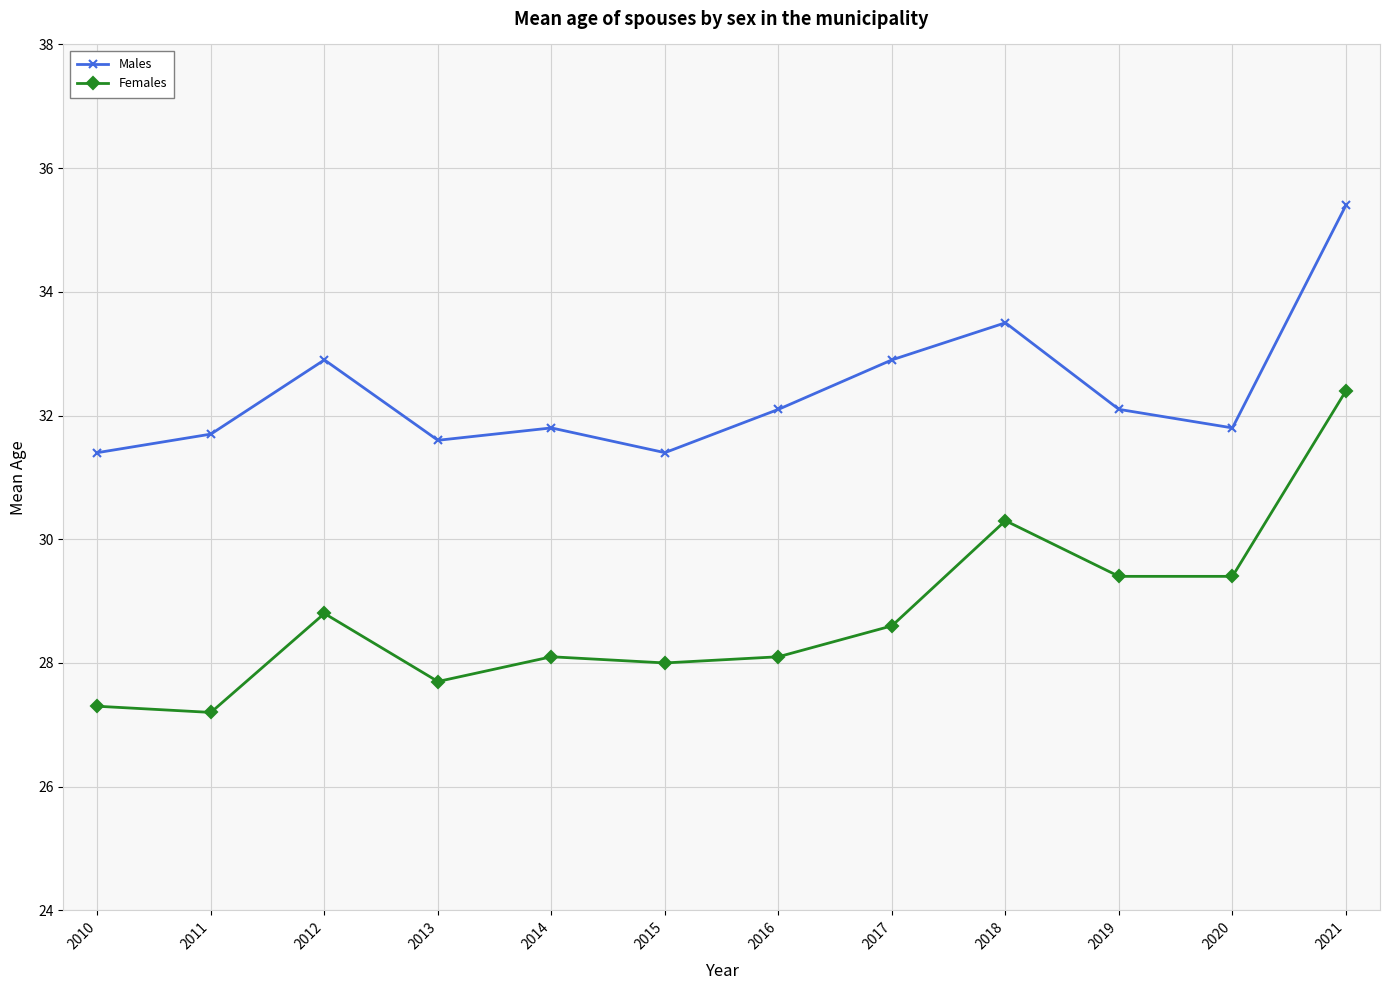

Reading left to right, extract all data points from this chart.

Males: 31.4	31.7	32.9	31.6	31.8	31.4	32.1	32.9	33.5	32.1	31.8	35.4
Females: 27.3	27.2	28.8	27.7	28.1	28.0	28.1	28.6	30.3	29.4	29.4	32.4